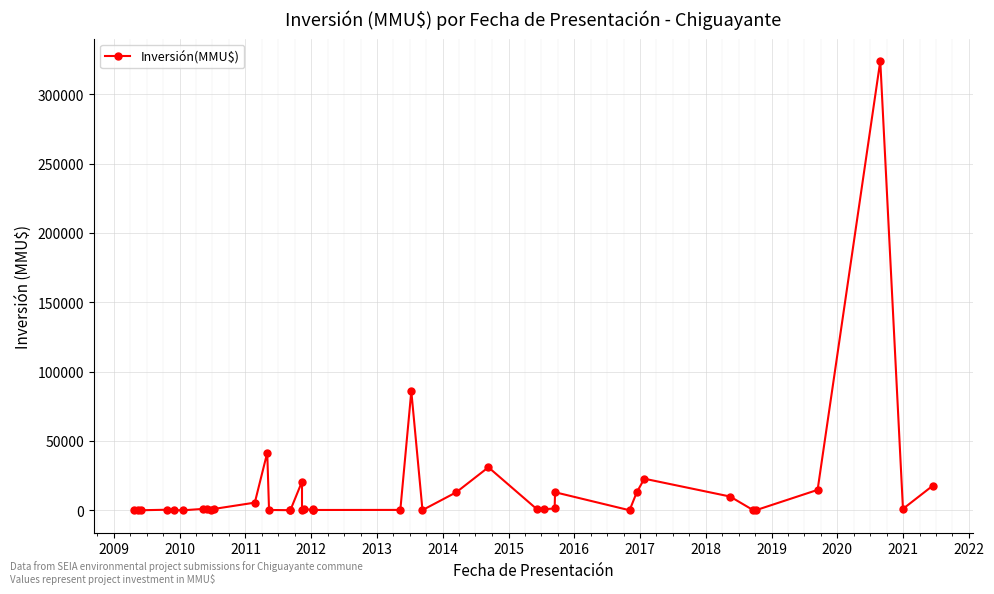

What is the average value?

15583